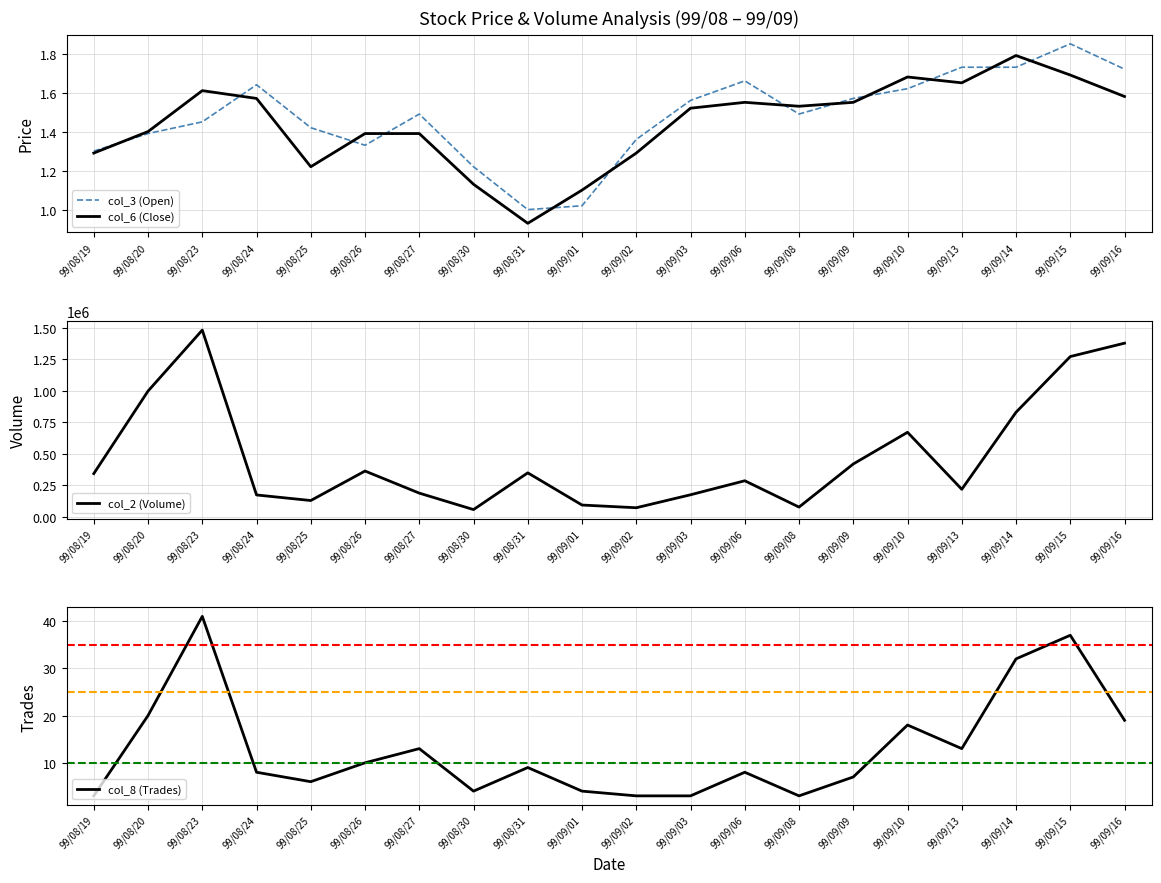

At which category is the sum across all series the highest?

99/08/23